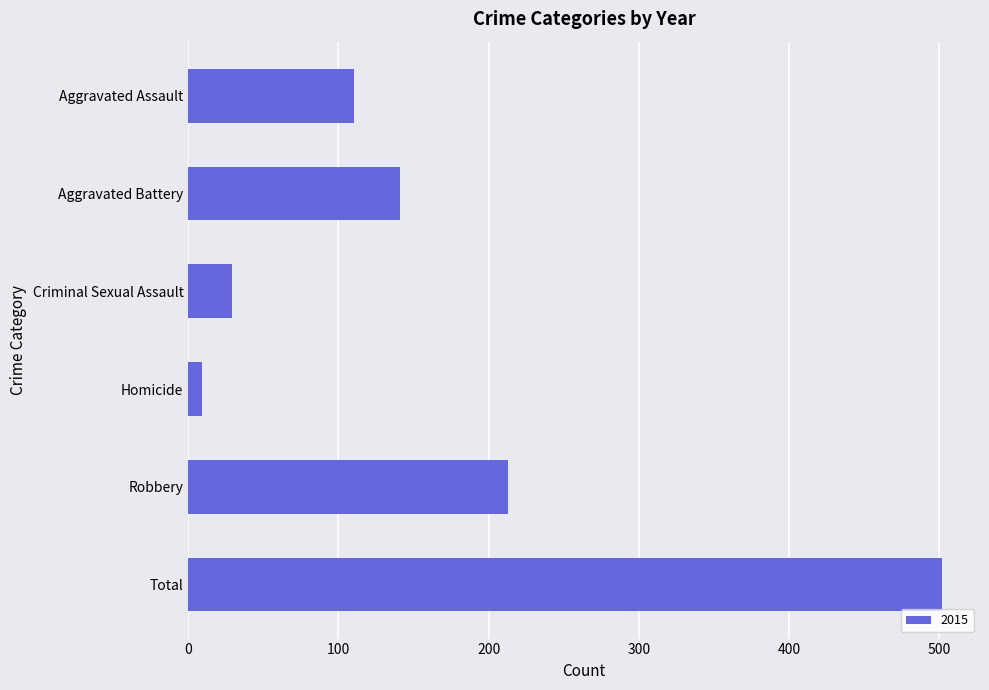

Reading top to bottom, list all the values displayed in this chart.

110	141	29	9	213	502